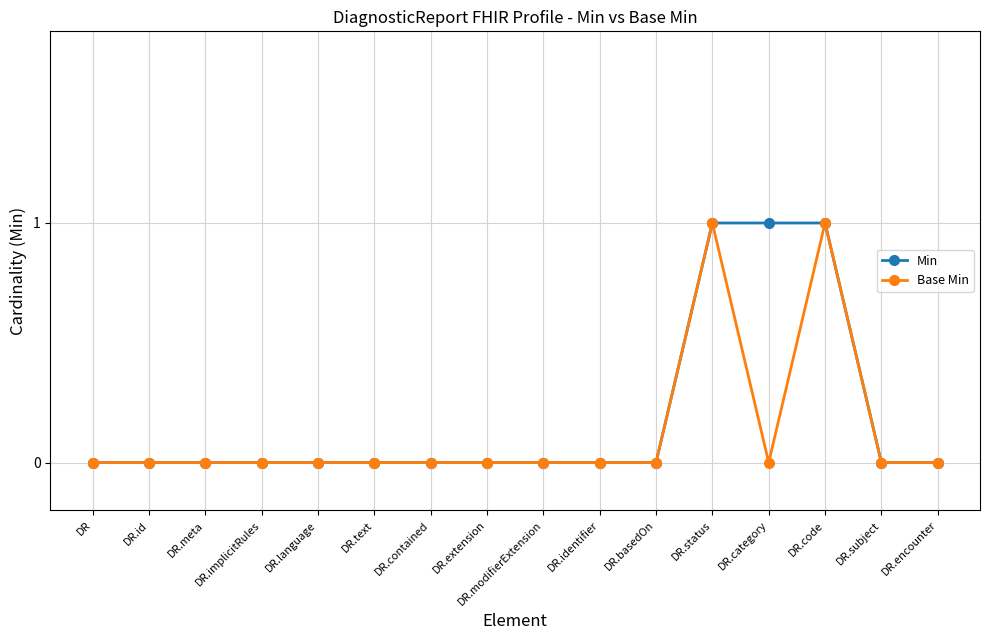

Reading left to right, transcribe all the data shown in this chart.

Min: 0	0	0	0	0	0	0	0	0	0	0	1	1	1	0	0
Base Min: 0	0	0	0	0	0	0	0	0	0	0	1	0	1	0	0